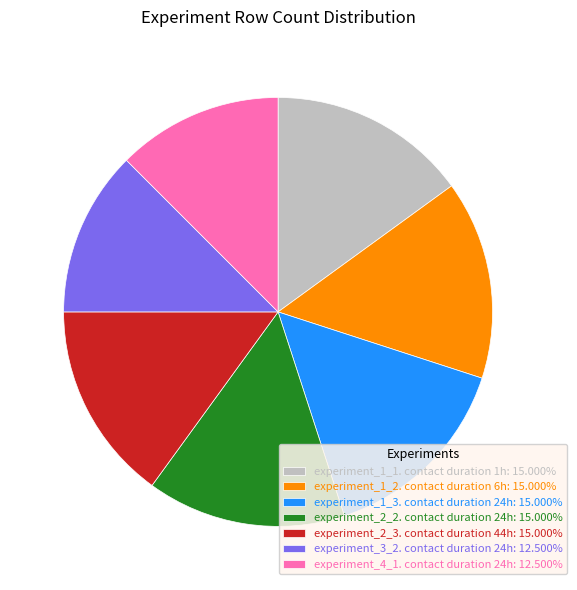

Does any single category account for the majority?

No